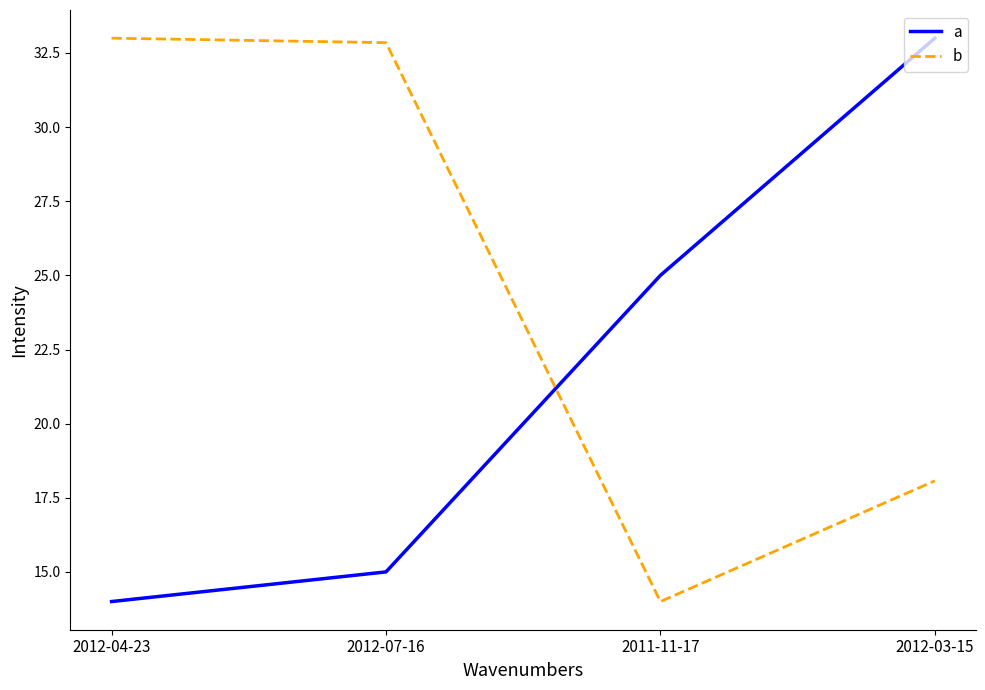

What is the minimum value shown in the chart?

14.0